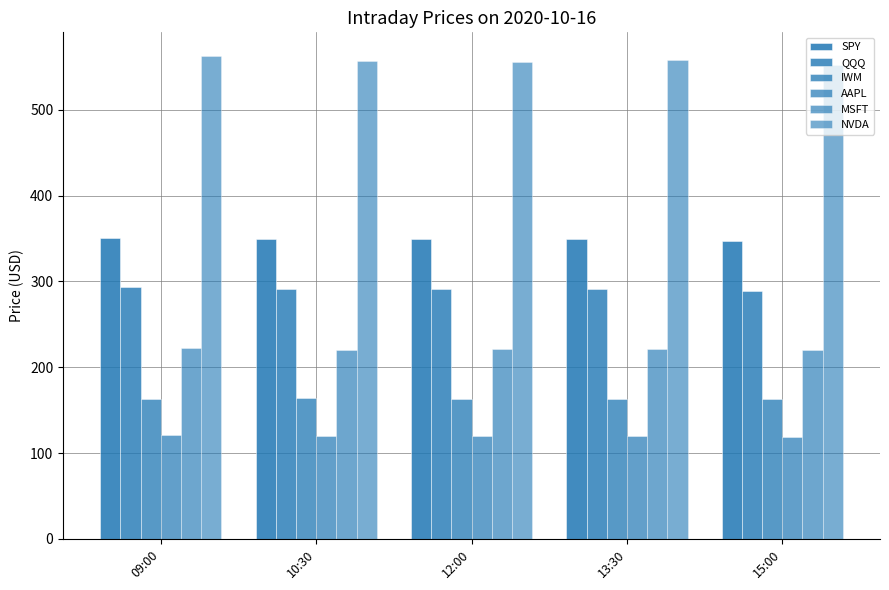

How many data points in QQQ are above 291?

4